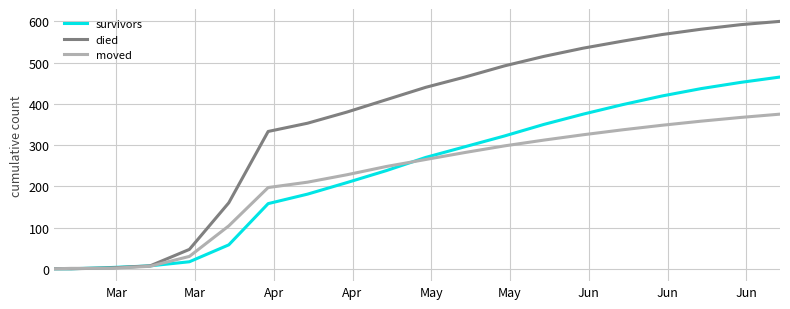

Which series has the widest spread of values?

died